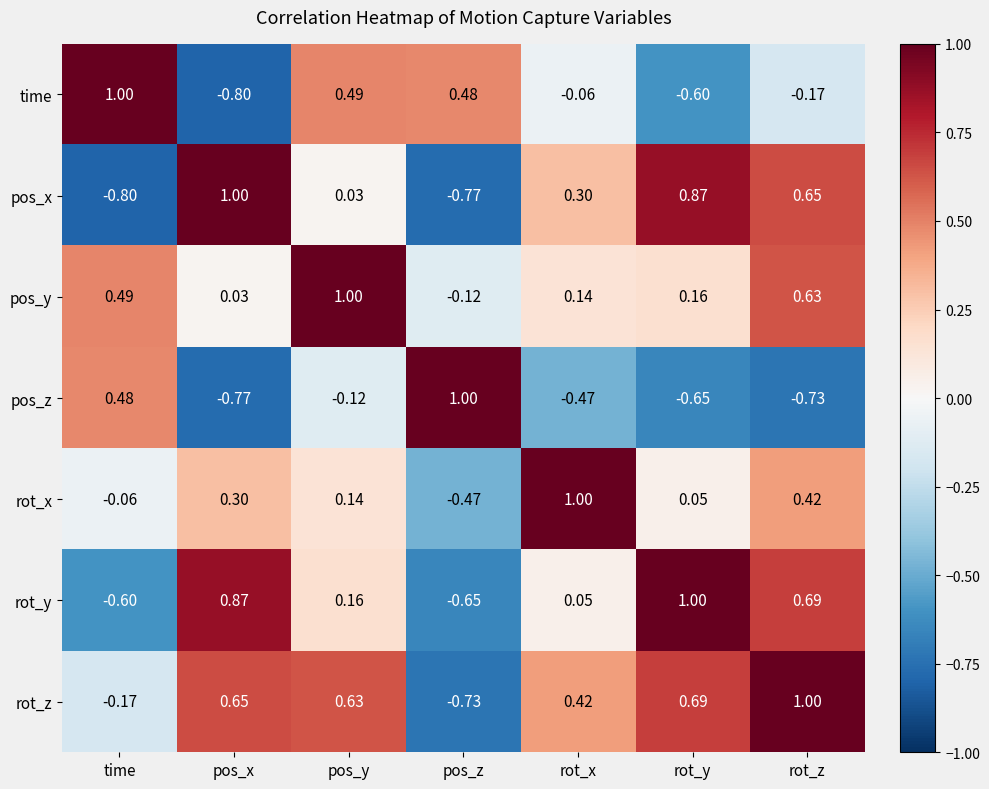

At which label does rot_z first exceed 0?

pos_x